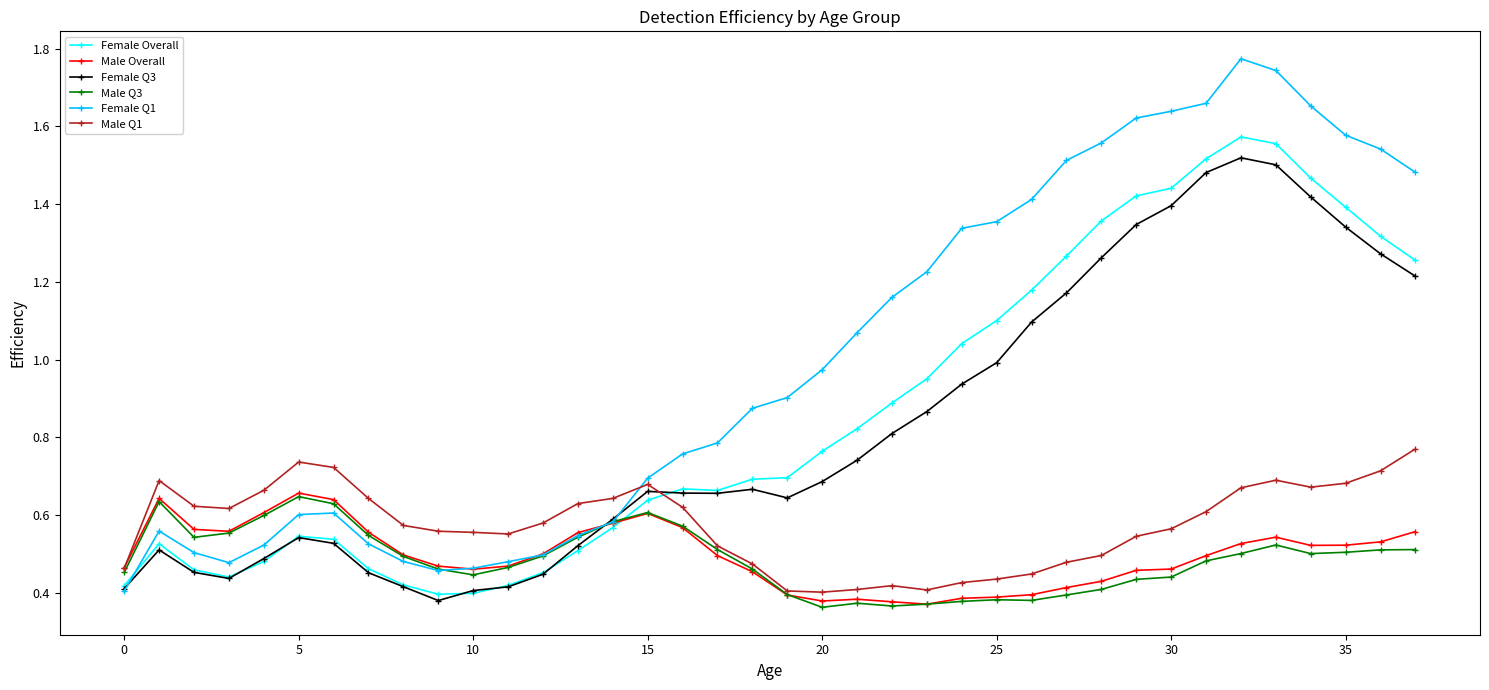

At how many categories does at least one series exceed 0?

38